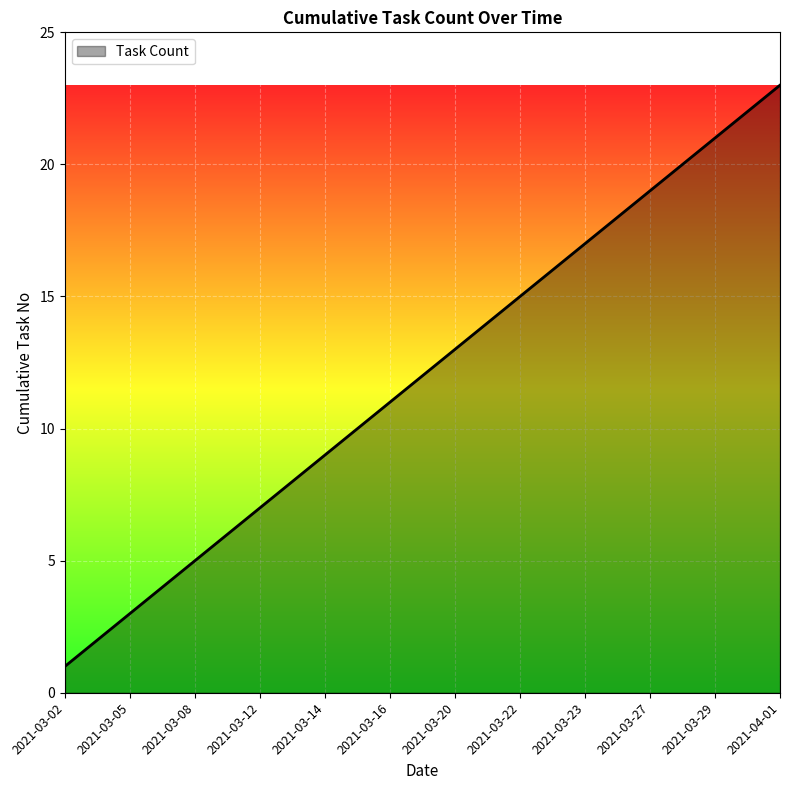

What is the maximum value shown in the chart?

23